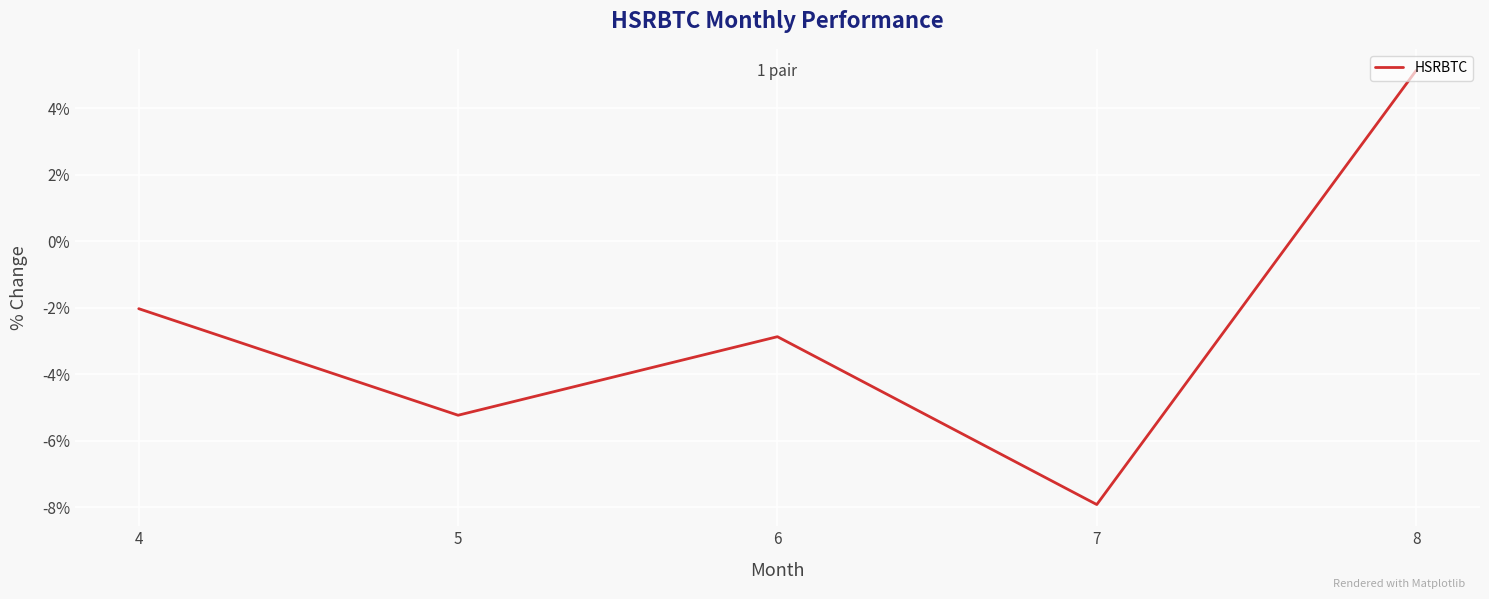

How many lines are shown in the chart?

1